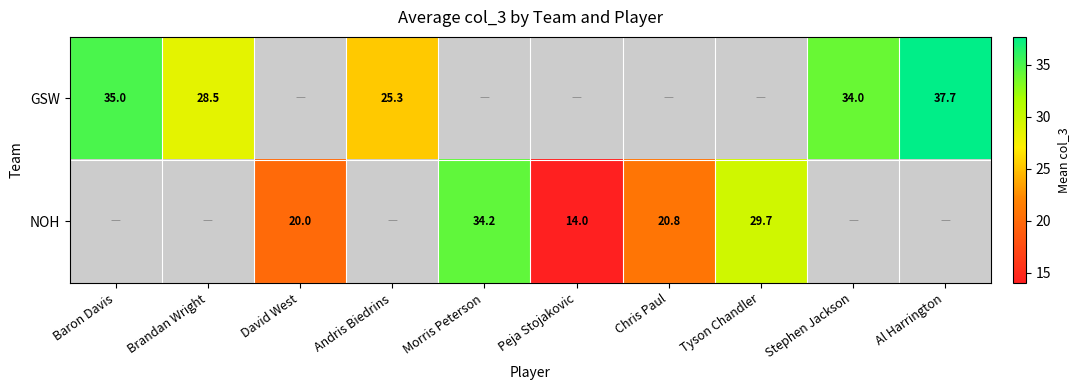

The value of NOH at Peja Stojakovic is 14.0. True or false?

True